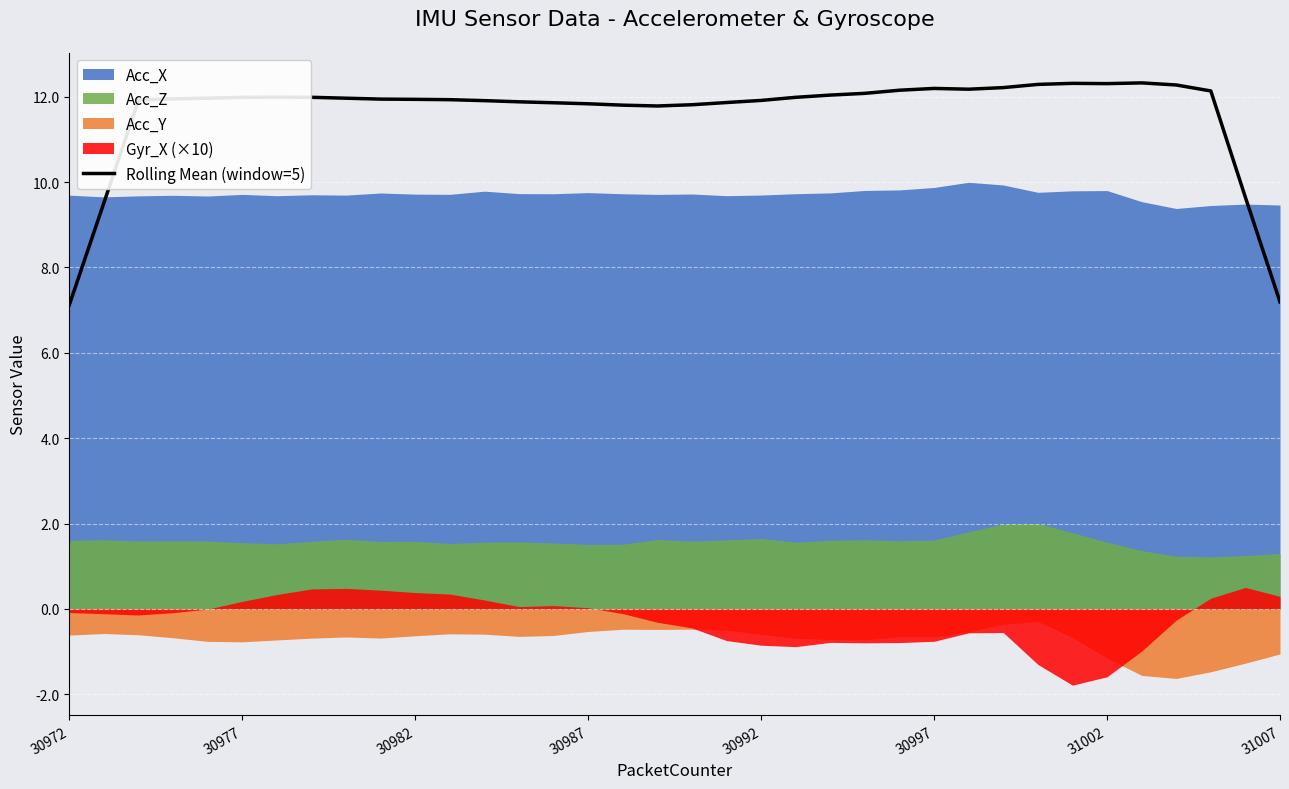

How many data points does each series have?

36